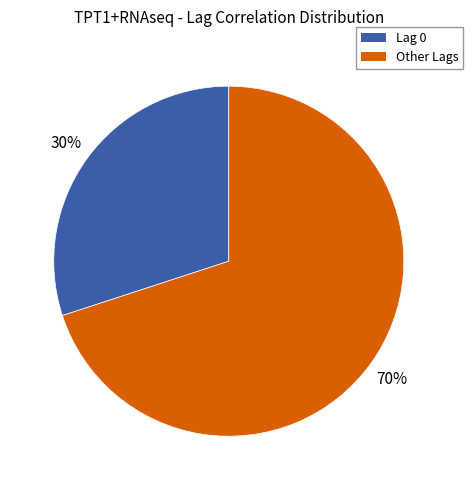

How many slices are in this pie chart?

2